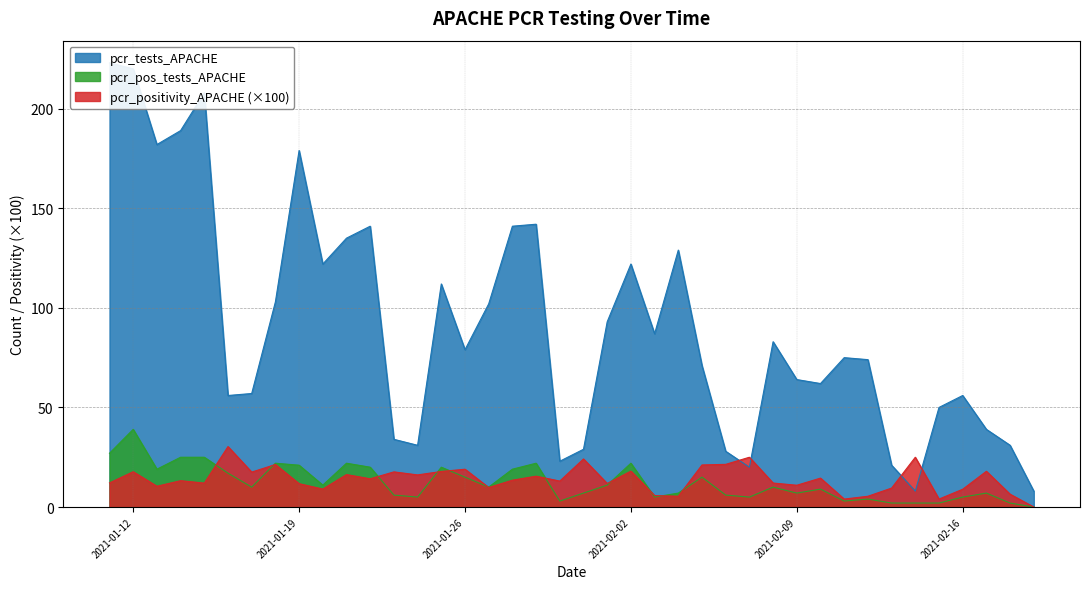

The value of pcr_tests_APACHE at 2021-01-21 is 45.2. True or false?

False